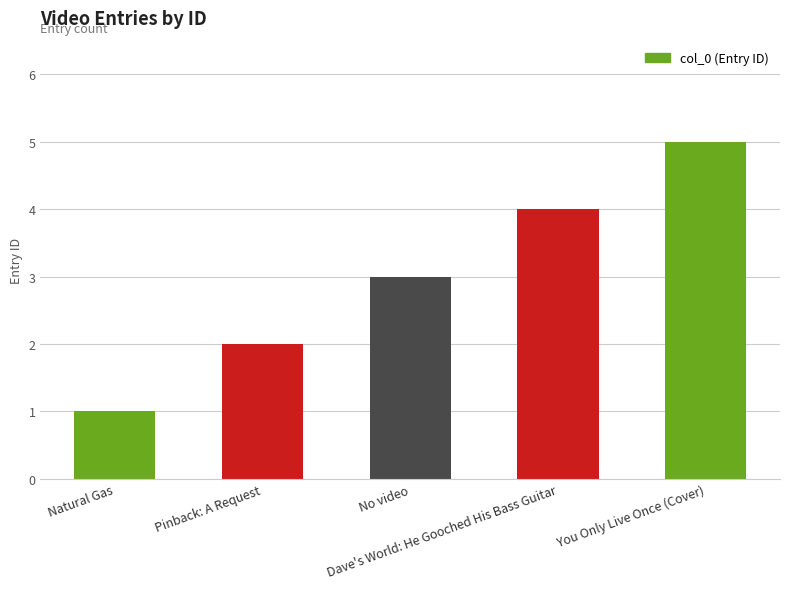

Reading left to right, what are all the values shown in this chart?

1	2	3	4	5